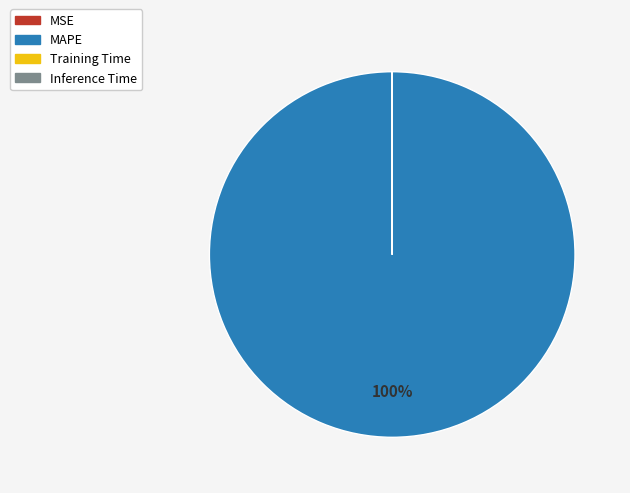

What is the largest slice in the pie chart?

MAPE